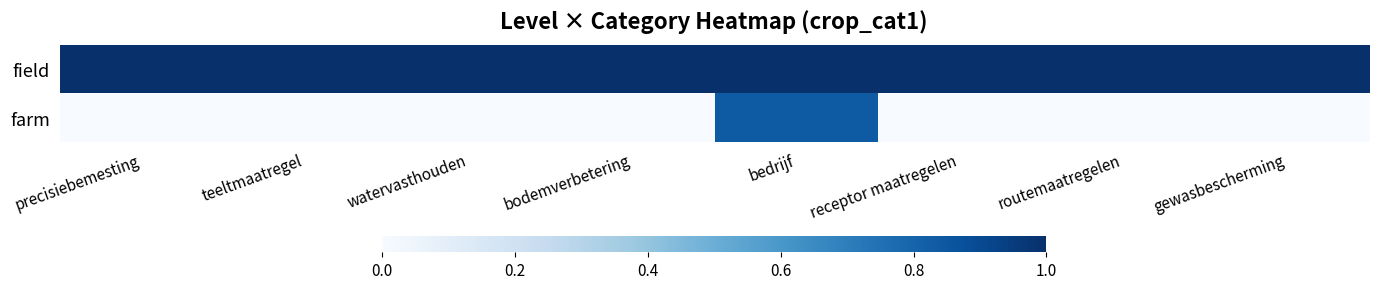

Reading left to right, transcribe all the data shown in this chart.

field: precisiebemesting=1.0	teeltmaatregel=1.0	watervasthouden=1.0	bodemverbetering=1.0	bedrijf=1.0	receptor maatregelen=1.0	routemaatregelen=1.0	gewasbescherming=1.0
farm: precisiebemesting=0.0	teeltmaatregel=0.0	watervasthouden=0.0	bodemverbetering=0.0	bedrijf=0.8	receptor maatregelen=0.0	routemaatregelen=0.0	gewasbescherming=0.0